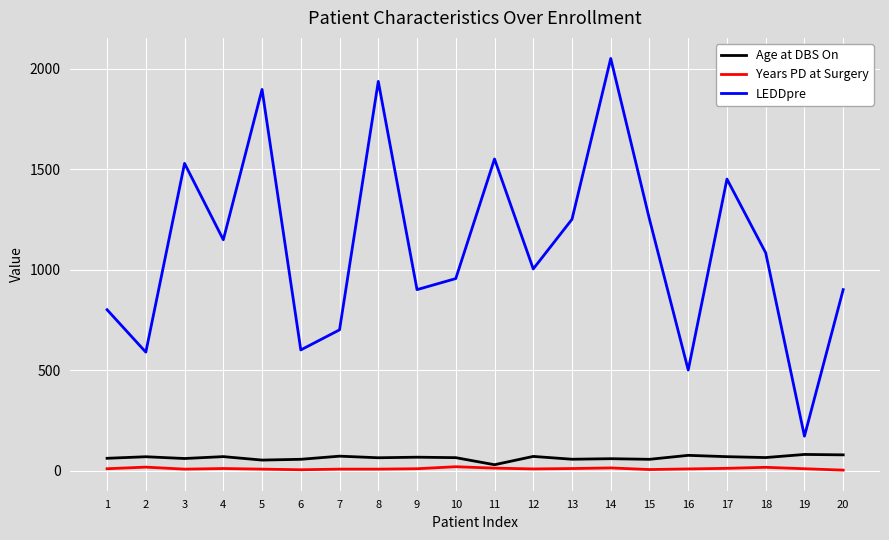

Is the value of Years PD at Surgery at 16 greater than the value of Age at DBS On at 17?

No